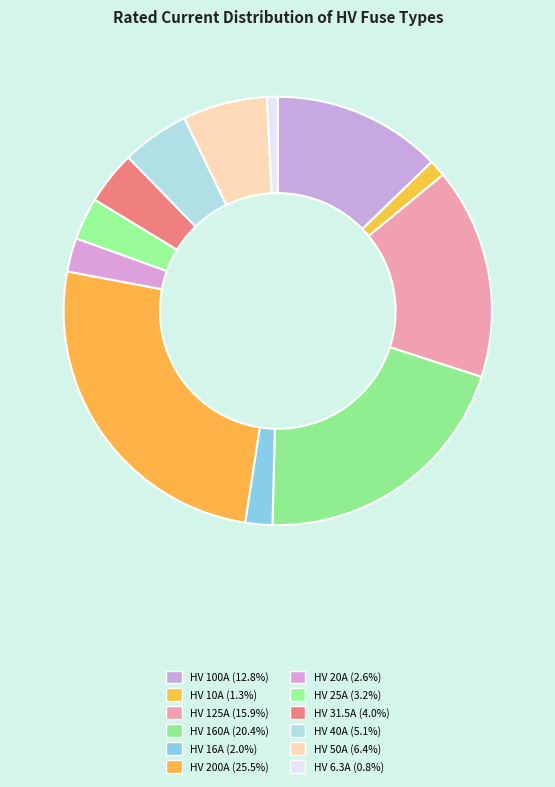

Between HV 40A and HV 16A, which is larger?

HV 40A